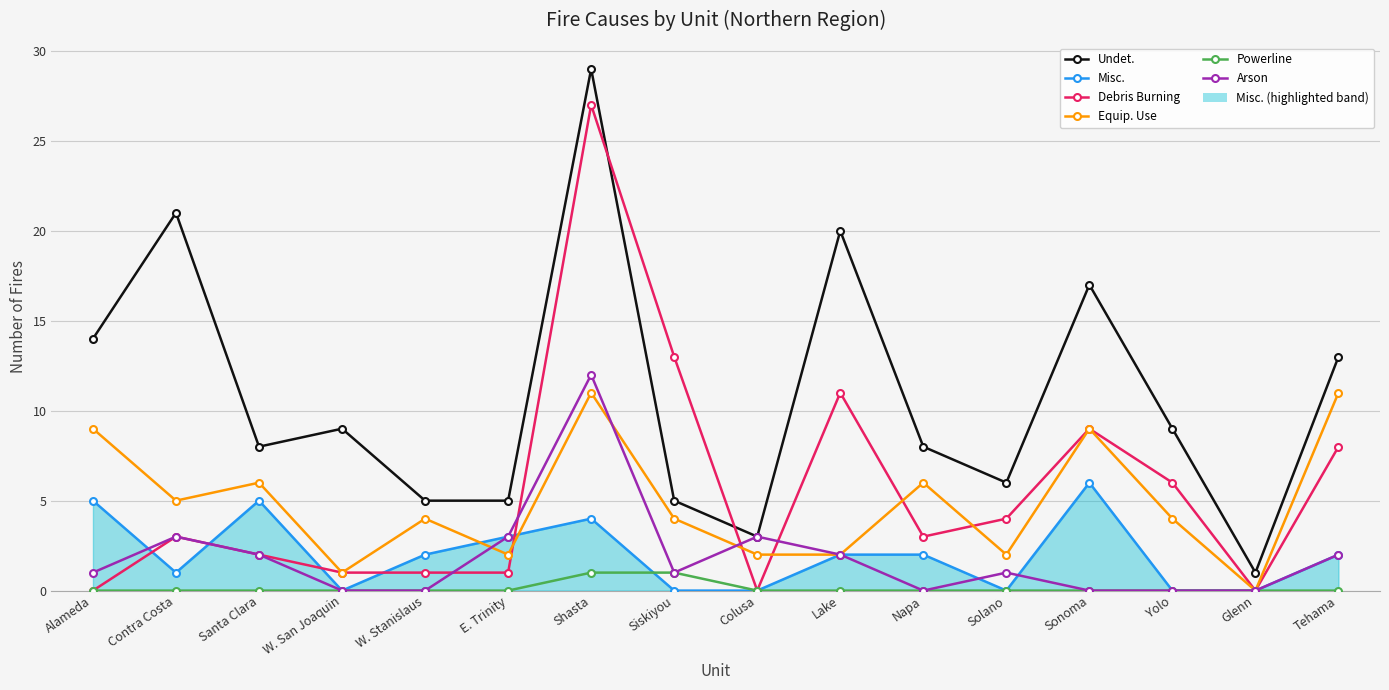

Is the value of Misc. at Siskiyou greater than the value of Arson at Colusa?

No